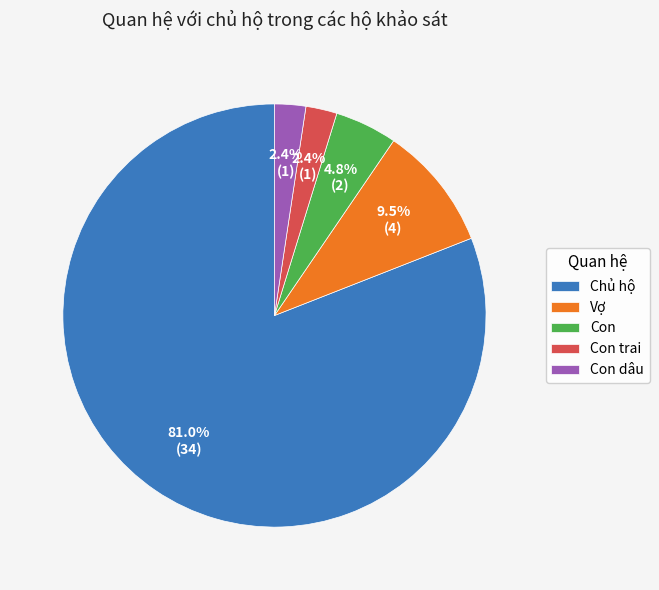

The Con dâu slice represents 16% of the pie. True or false?

False